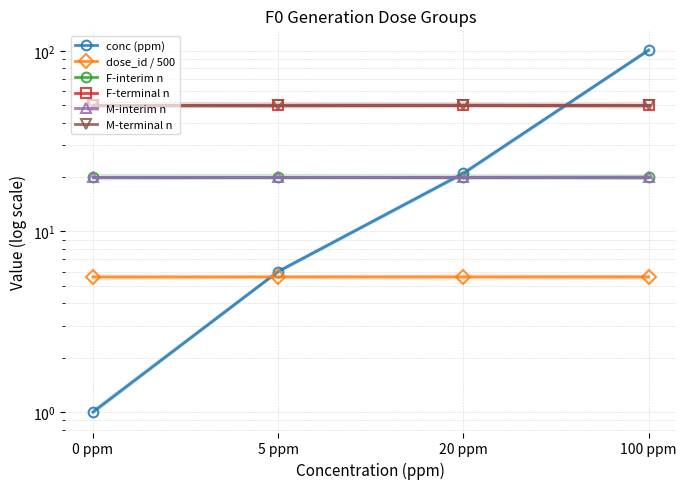

What is the minimum value for F-terminal n?

50.0